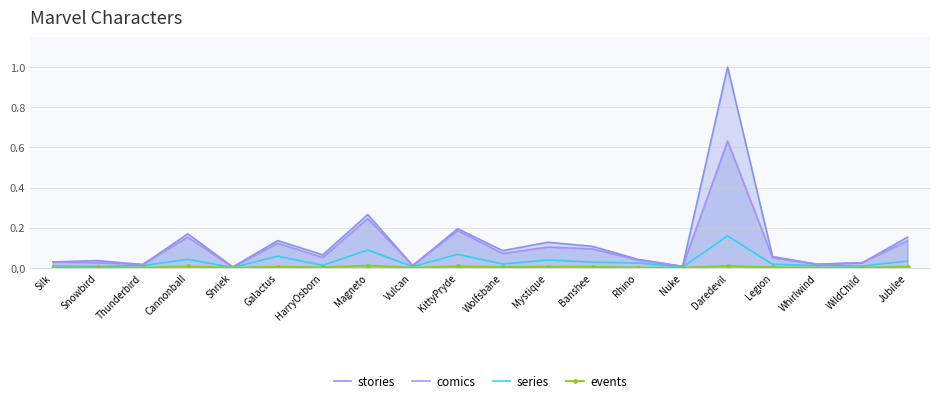

The stories series shows 0.2 at KittyPryde. True or false?

True